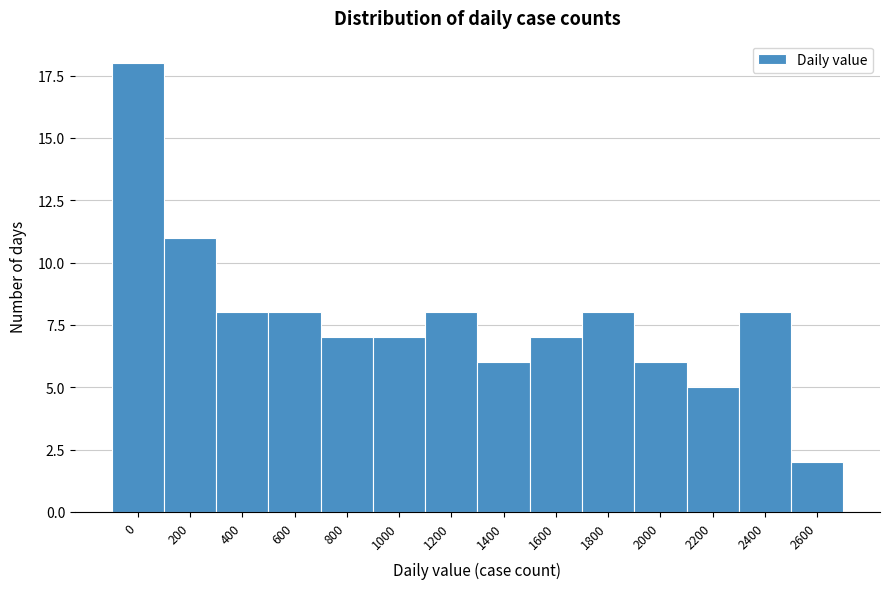

Reading left to right, extract all data points from this chart.

0=18	200=11	400=8	600=8	800=7	1000=7	1200=8	1400=6	1600=7	1800=8	2000=6	2200=5	2400=8	2600=2